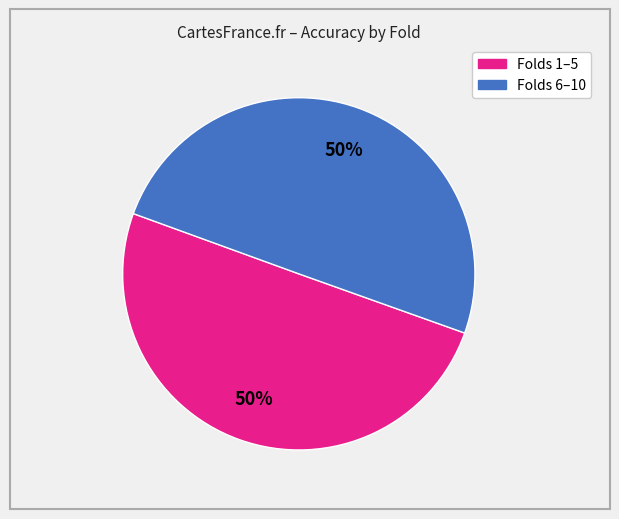

To the nearest percent, what is the average slice percentage?

50%